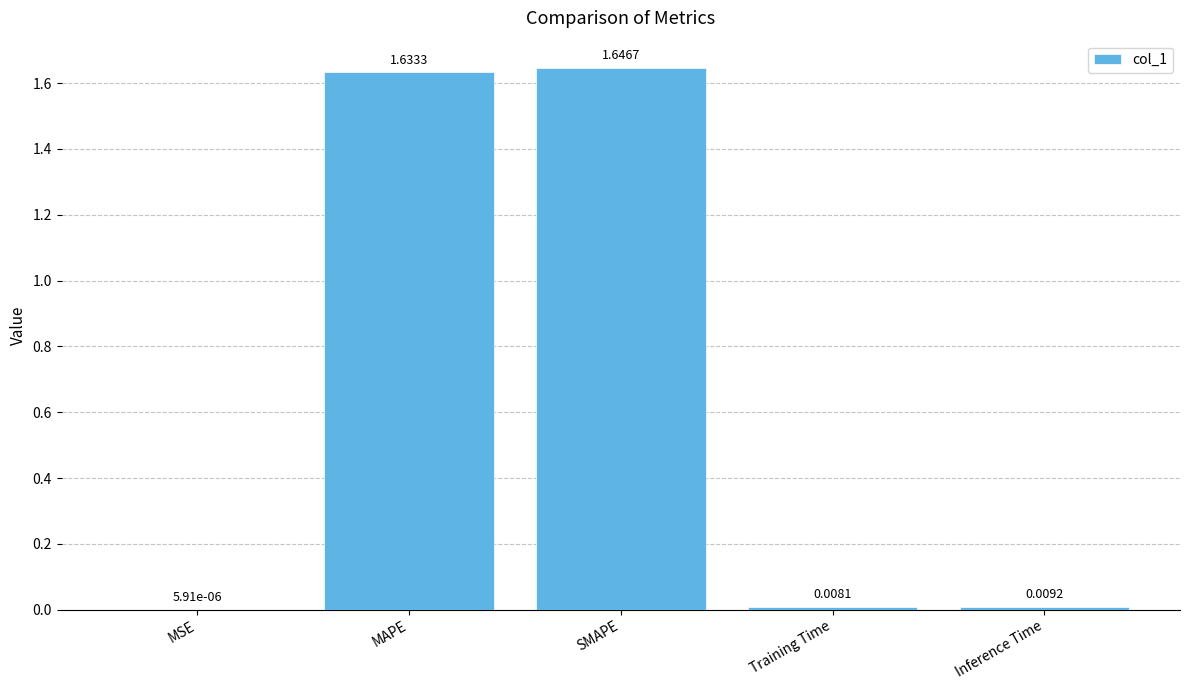

Between SMAPE and MAPE, which is larger?

SMAPE